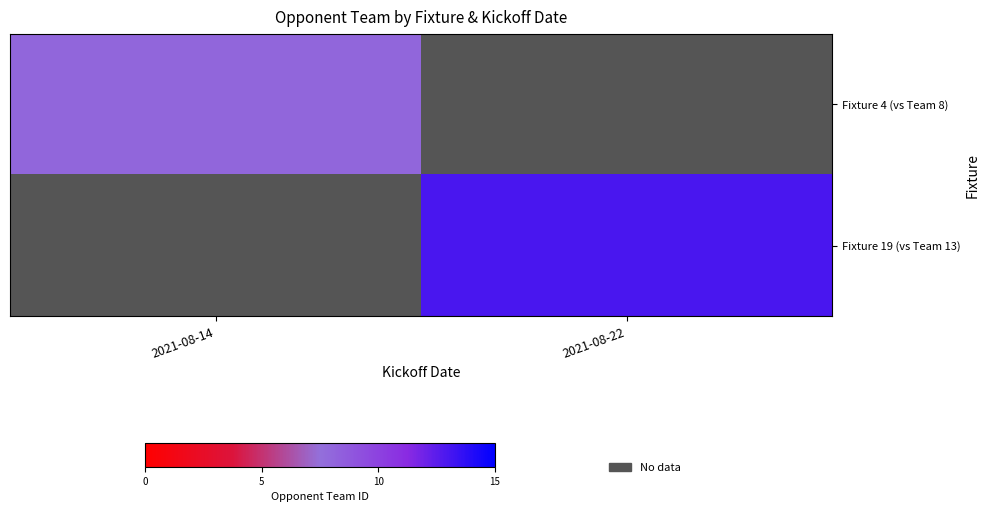

Is the value of Fixture 4 (vs Team 8) at 2021-08-22 greater than the value of Fixture 19 (vs Team 13) at 2021-08-14?

No